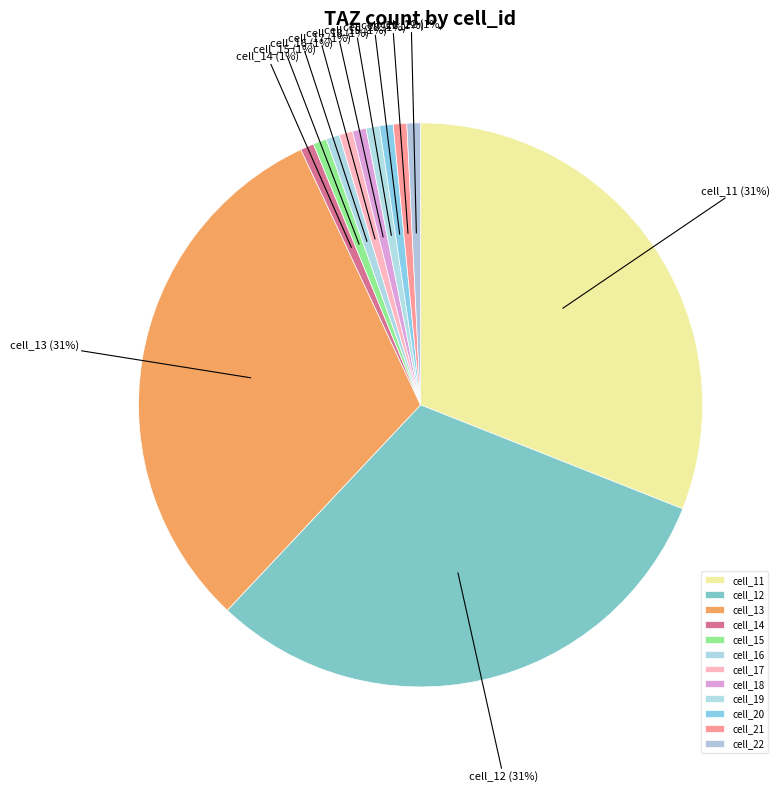

To the nearest percent, what is the average slice percentage?

8%